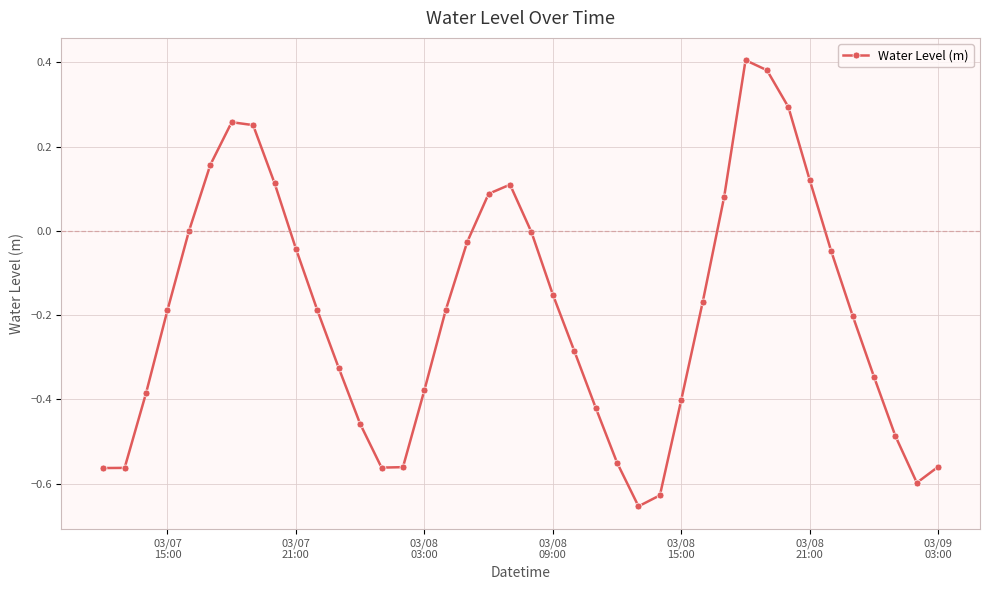

True or false: there are more than 2 points higher than both neighbors.

True